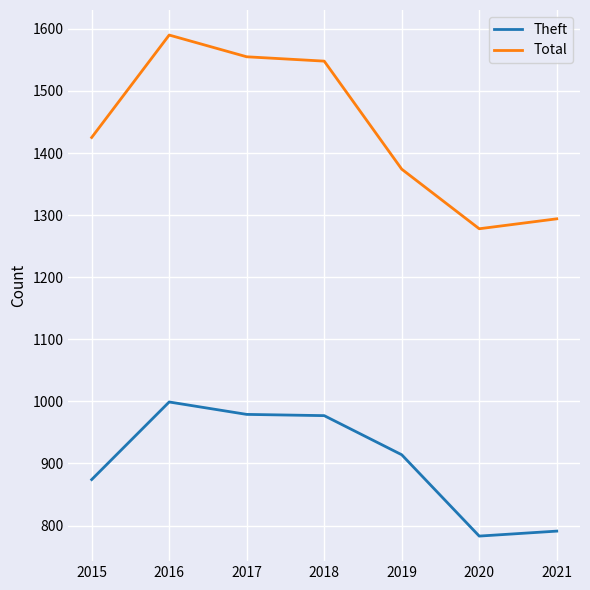

What is the total value across all series at 2019?

2288